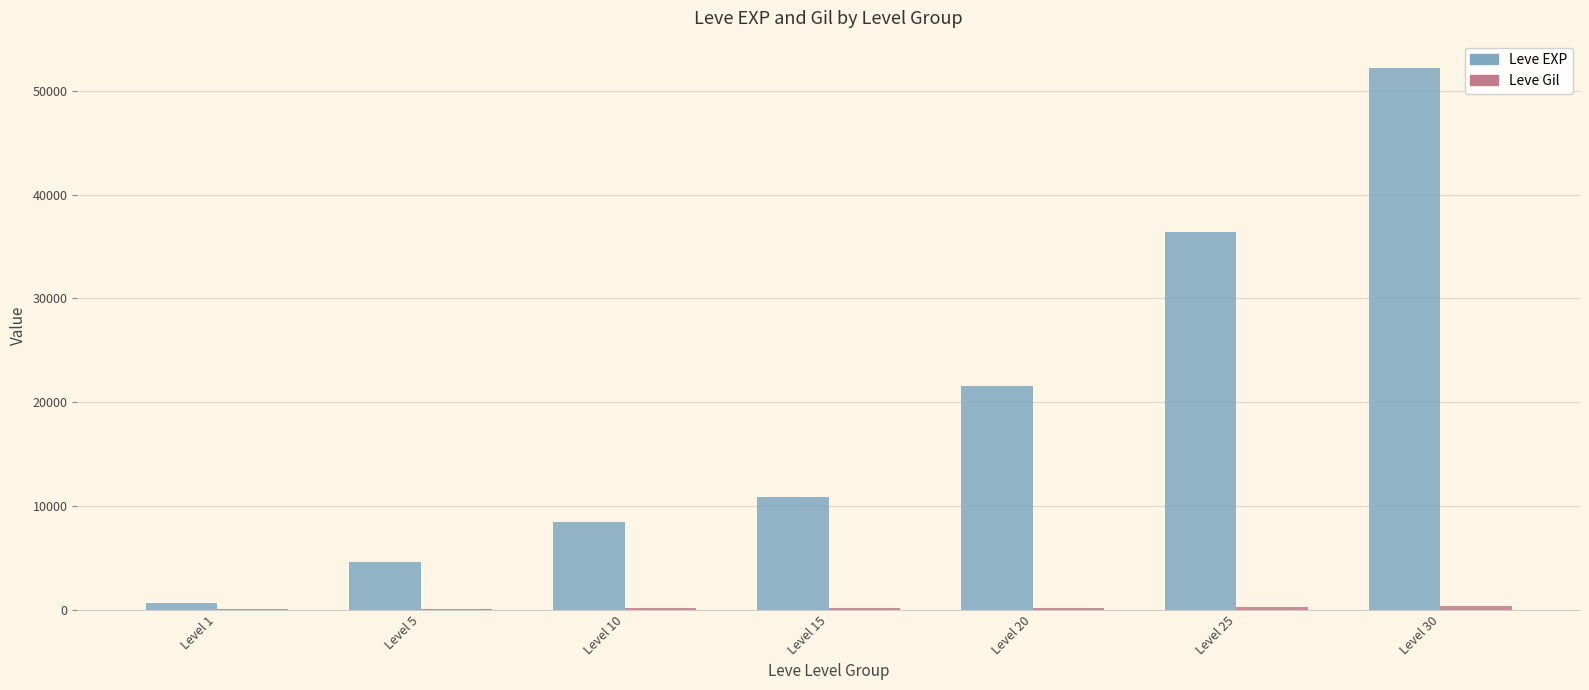

How many data points does each series have?

7